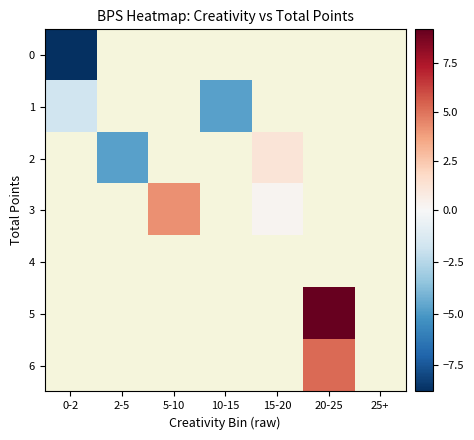

At 0-2, list the series in order from smallest to largest.

0, 1, 2, 3, 4, 5, 6